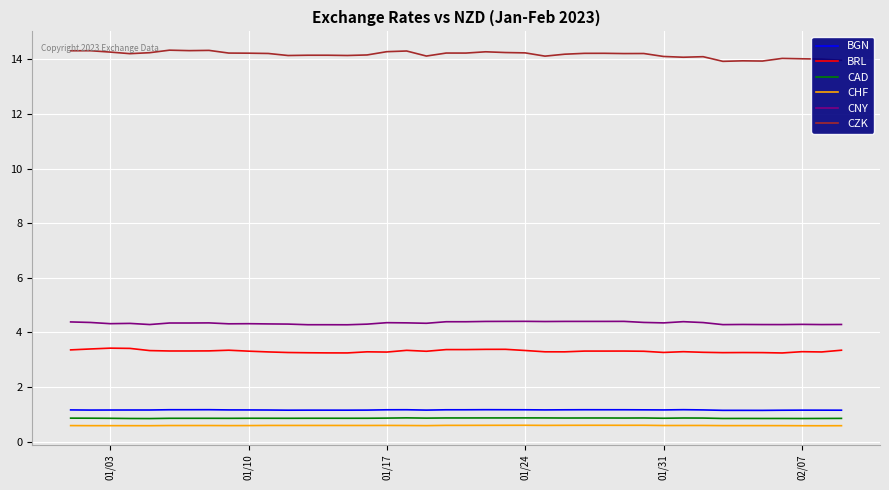

What are all the series names shown in the legend?

BGN, BRL, CAD, CHF, CNY, CZK